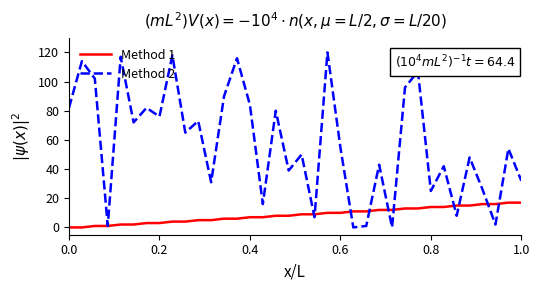

What is the maximum value shown in the chart?

120